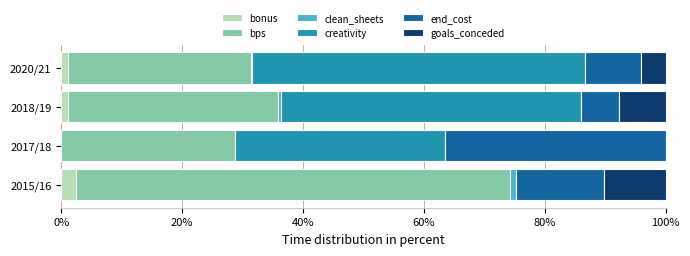

The value of bonus at 2017/18 is 0.0. True or false?

True